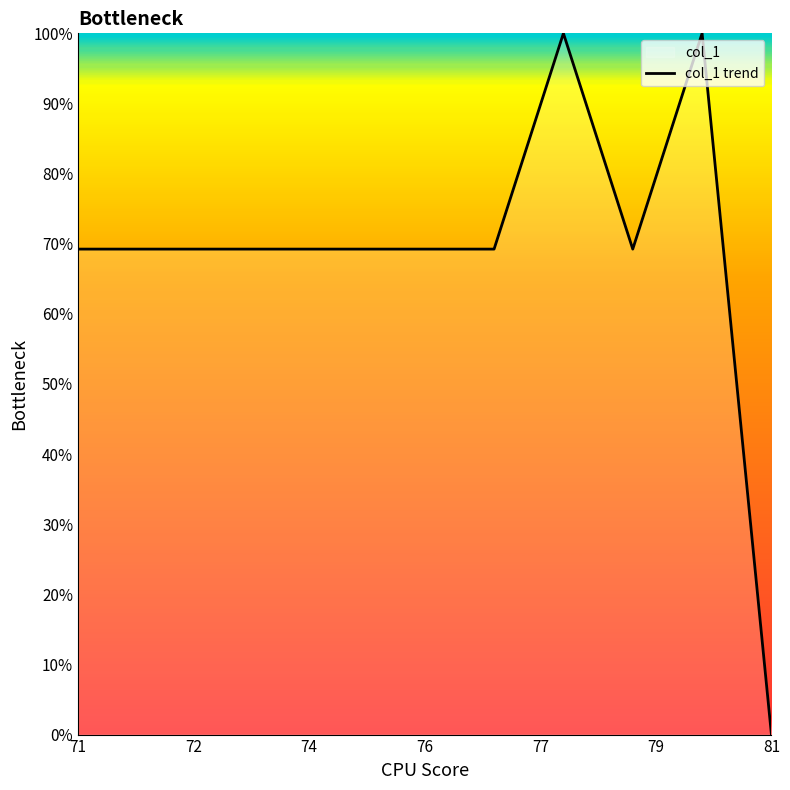

The value at 81 is -52.3. True or false?

False